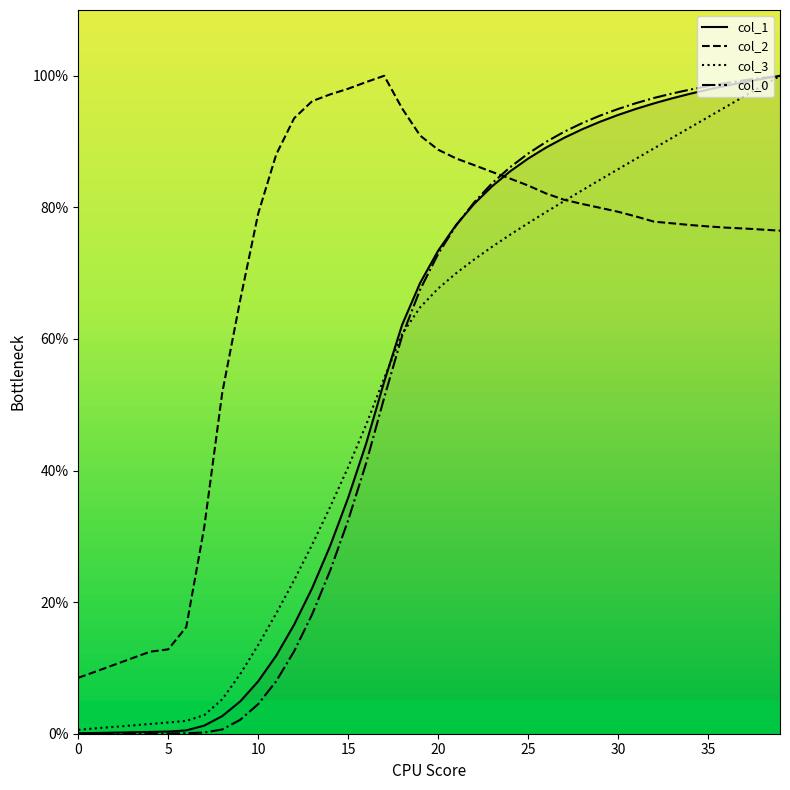

What is the maximum value for col_1?

100.0